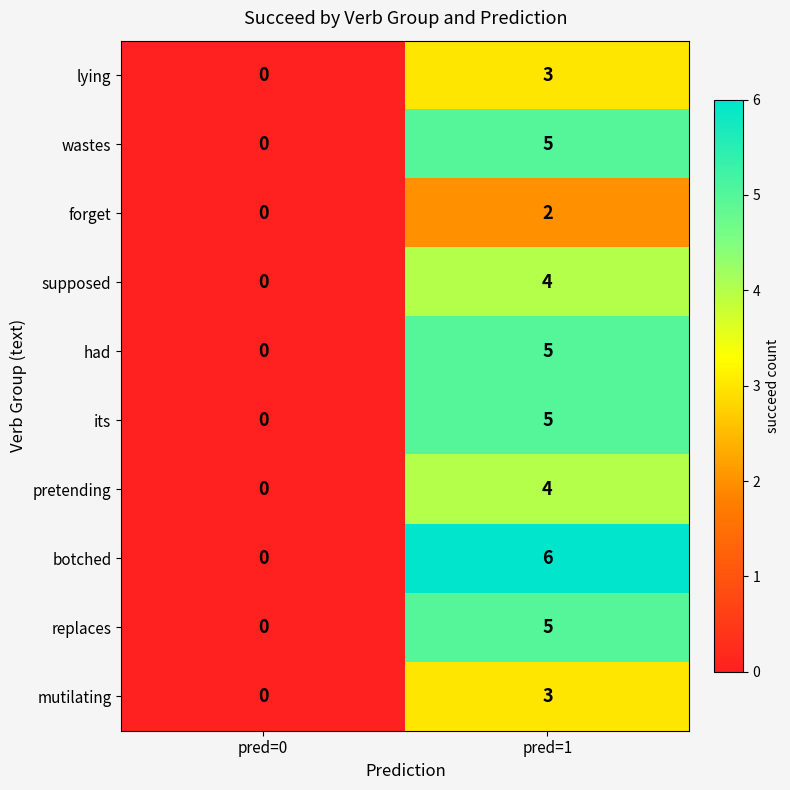

Reading left to right, extract all data points from this chart.

lying: 0	3
wastes: 0	5
forget: 0	2
supposed: 0	4
had: 0	5
its: 0	5
pretending: 0	4
botched: 0	6
replaces: 0	5
mutilating: 0	3